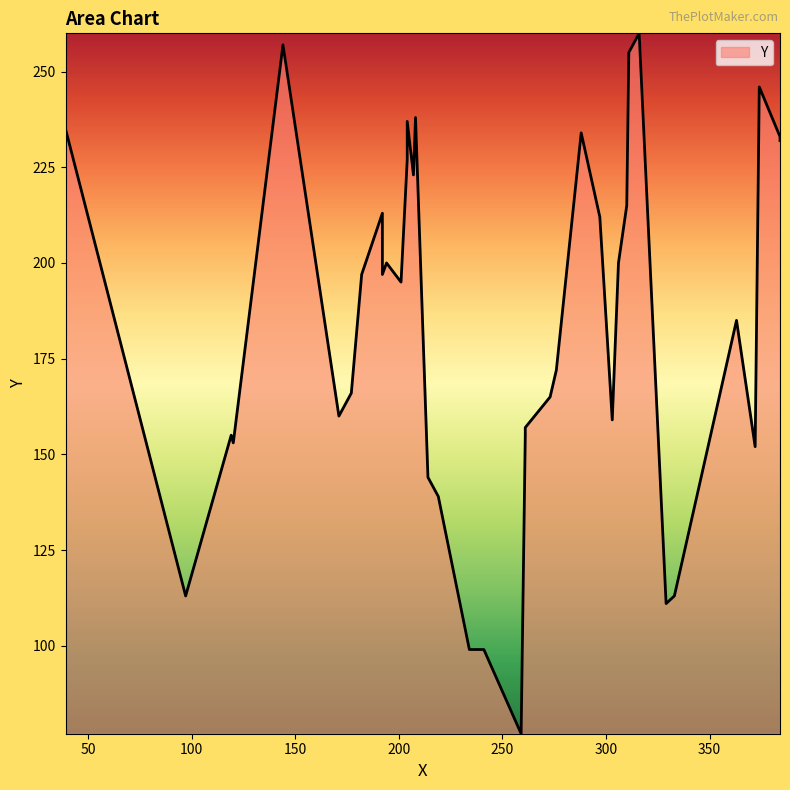

Approximately how many times larger is the value at 39 compared to 201?

1.2